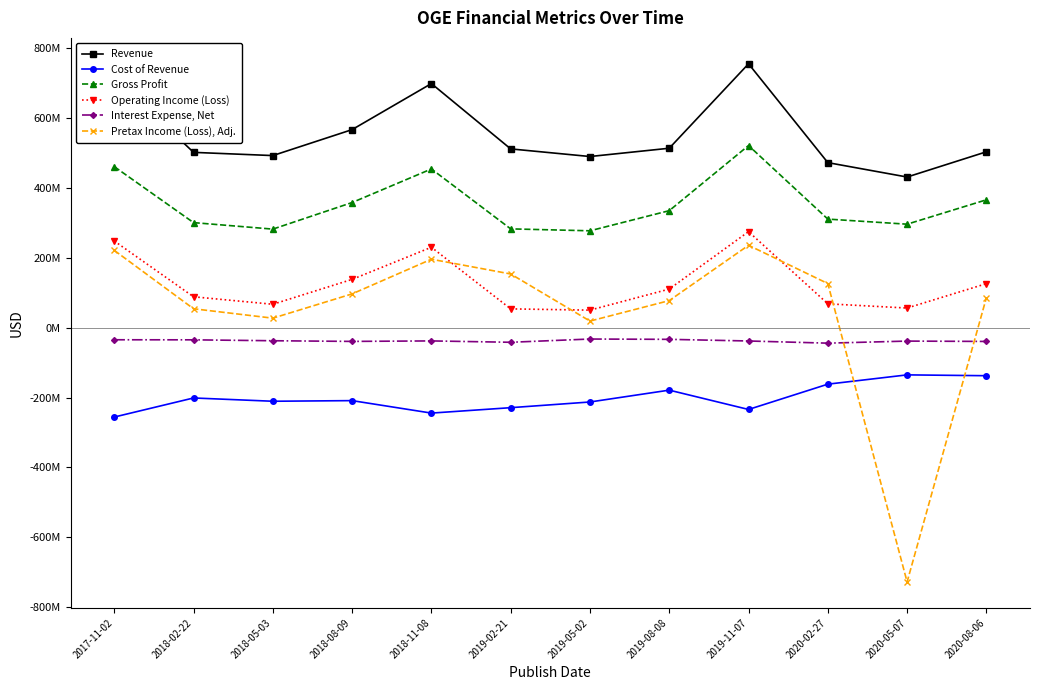

True or false: Gross Profit and Operating Income (Loss) intersect in this chart.

False